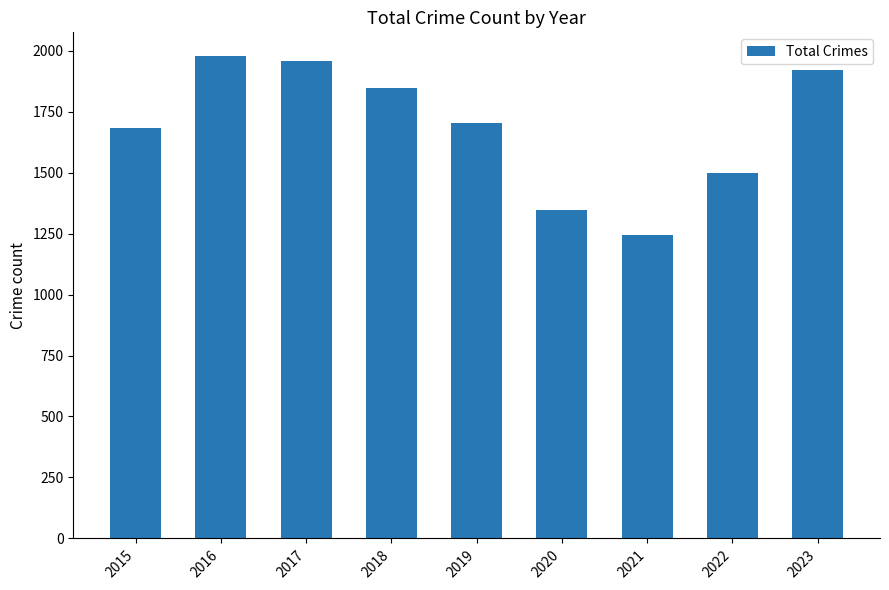

How many bars are there in total?

9